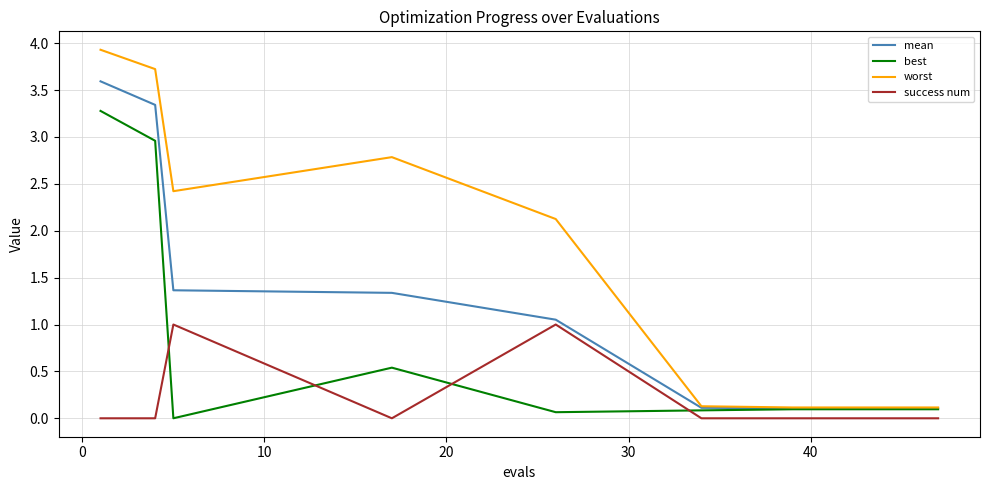

Which series has the largest range (max minus min)?

worst